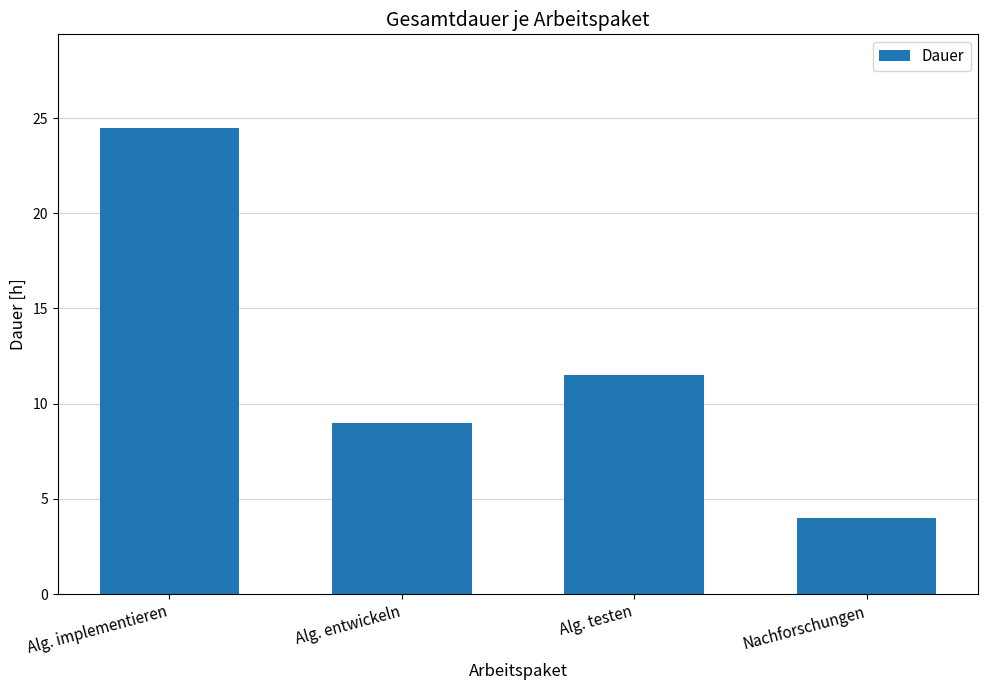

Reading left to right, extract all data points from this chart.

24.5	9.0	11.5	4.0